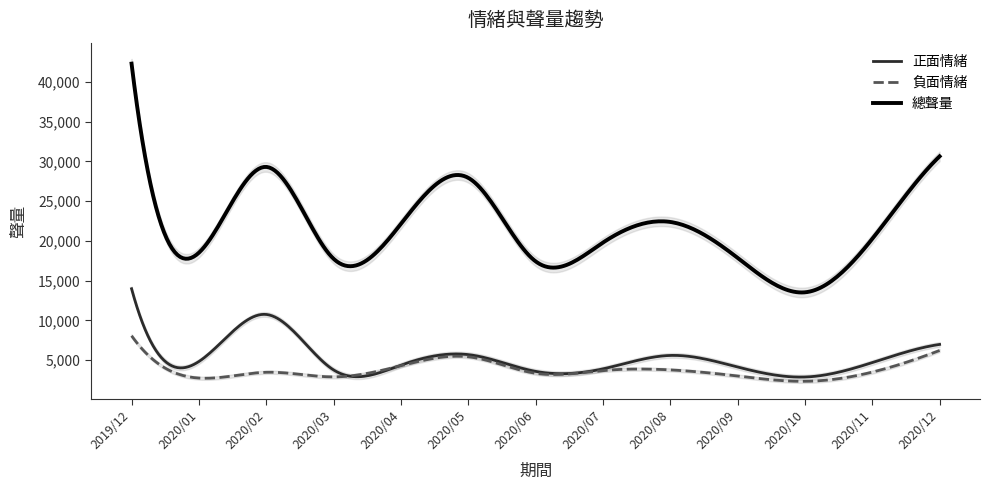

What is the difference between the maximum and second lowest values in the 總聲量 series?

28747.3